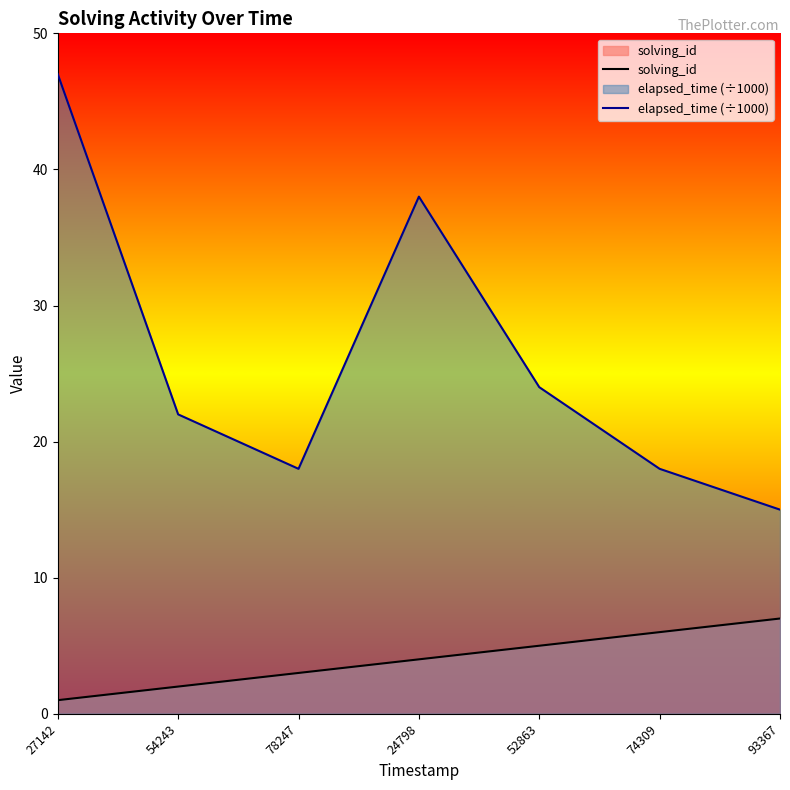

What is the difference between the maximum and minimum values in the solving_id series?

6